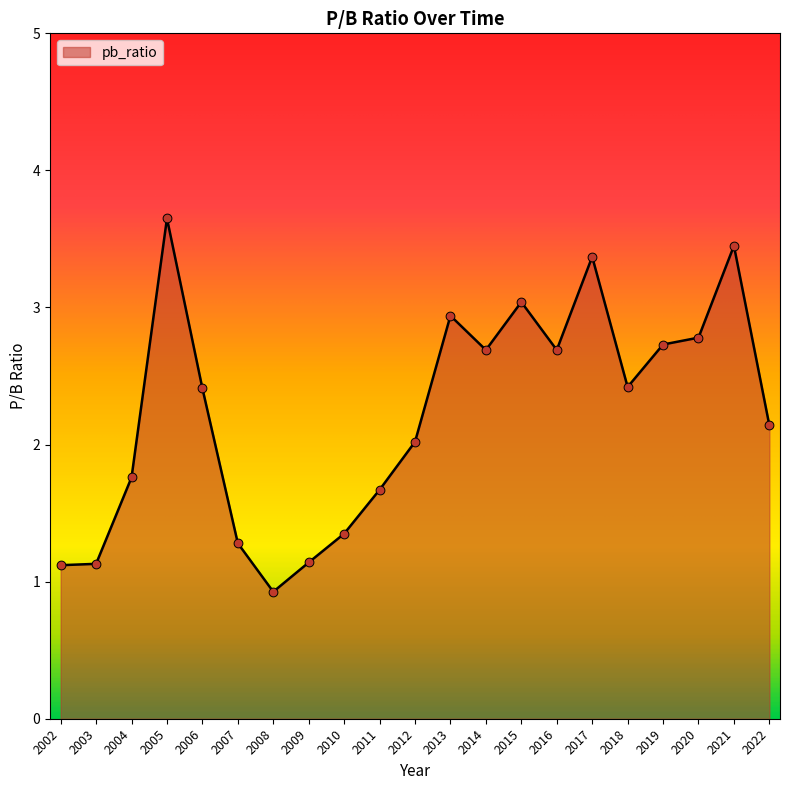

Approximately how many times larger is the value at 2009 compared to 2020?

0.4